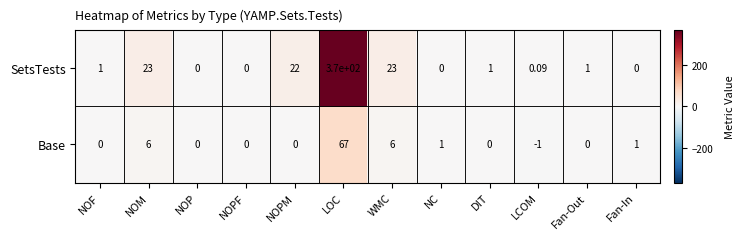

At Fan-In, list the series in order from smallest to largest.

SetsTests, Base